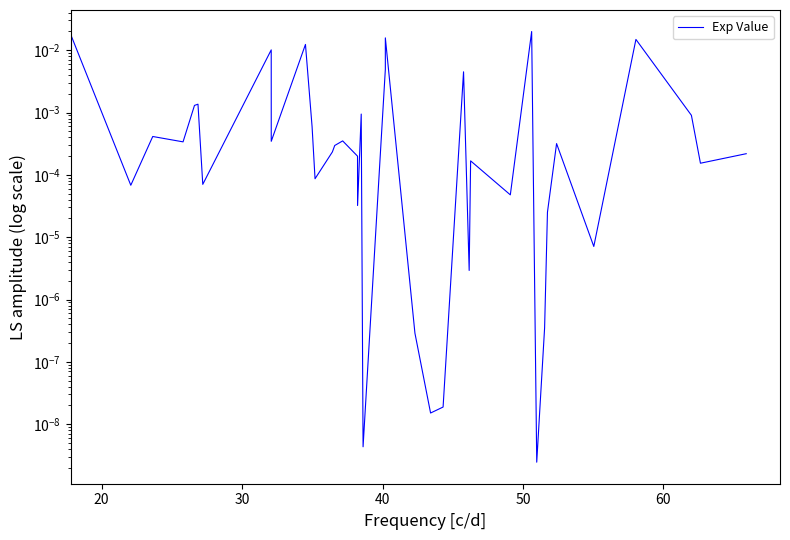

Is it true that the value at 32 is 0.0?

False